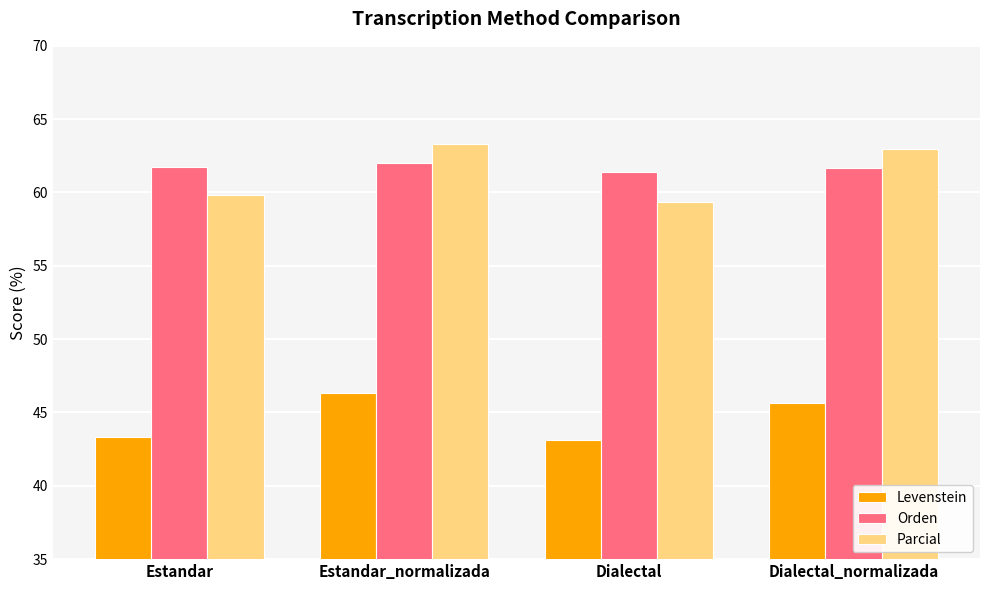

At which category does the chart reach its peak across all series?

Estandar_normalizada